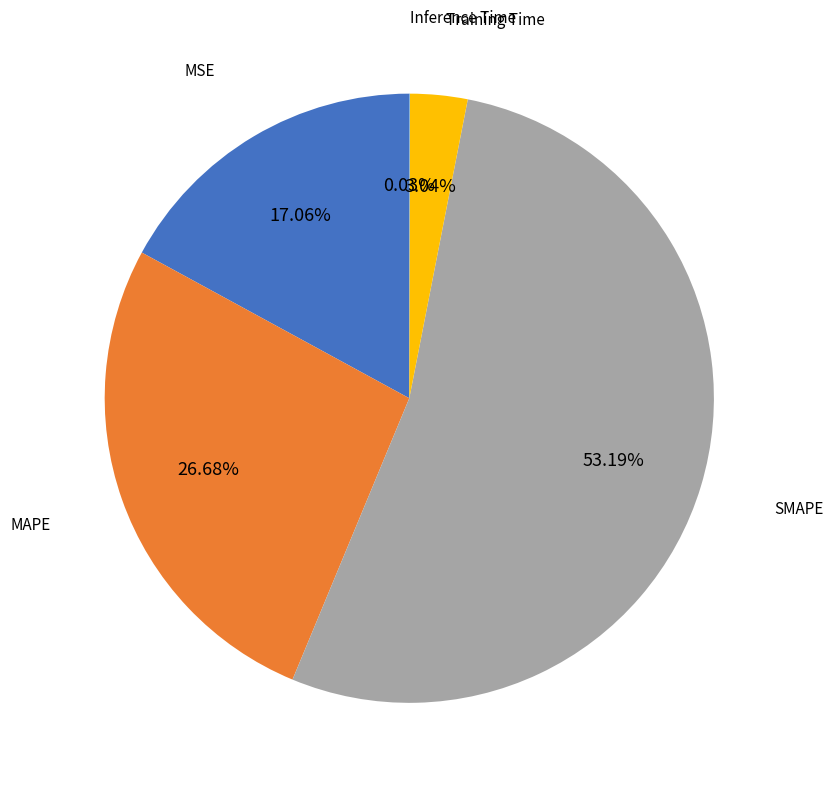

Is there a majority slice in this chart?

Yes